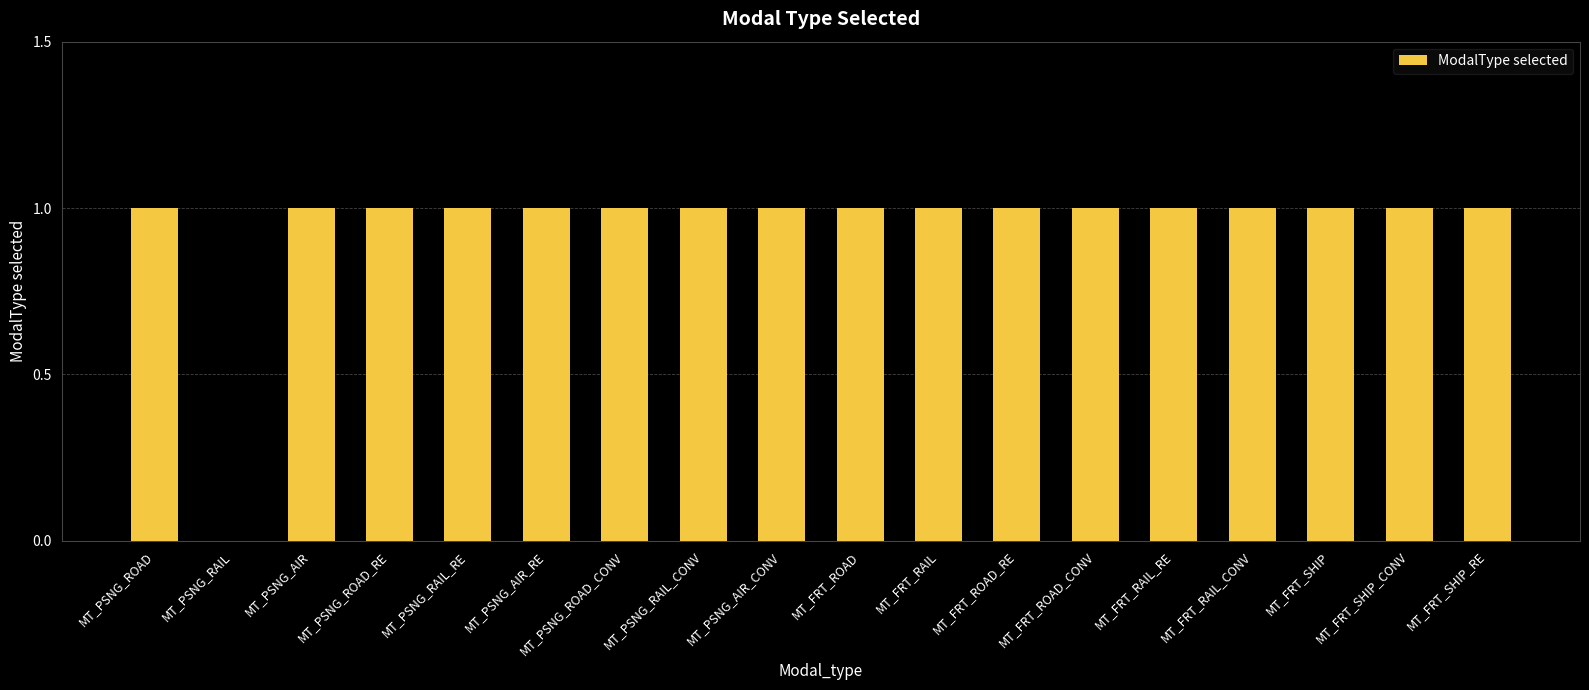

What is the ratio of the value at MT_FRT_ROAD_RE to the value at MT_FRT_SHIP?

1.0